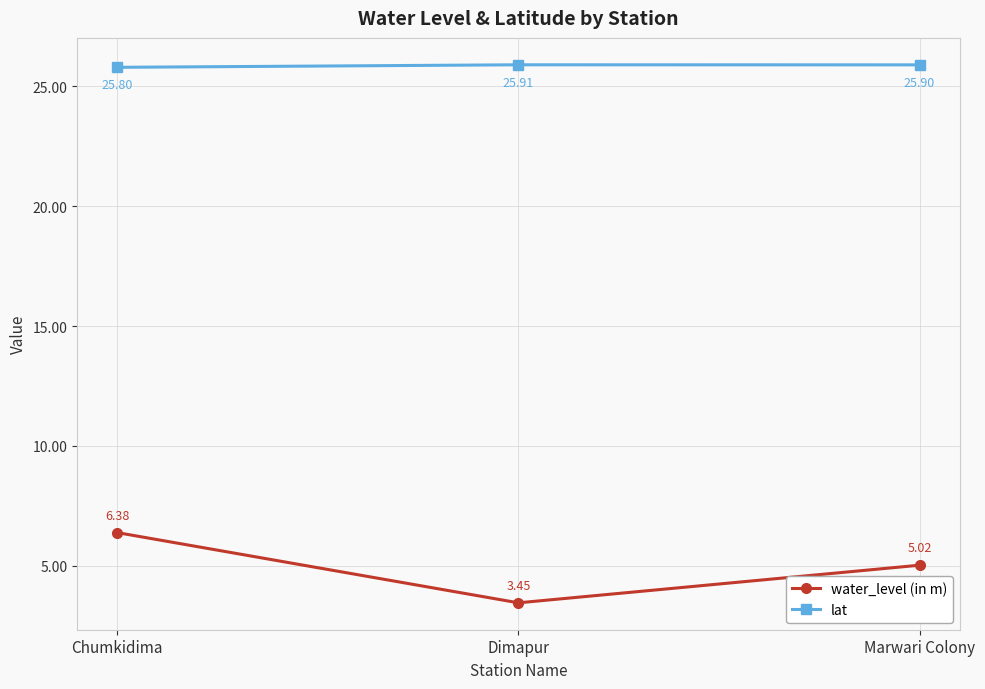

How many values in the water_level (in m) series are below 5?

1